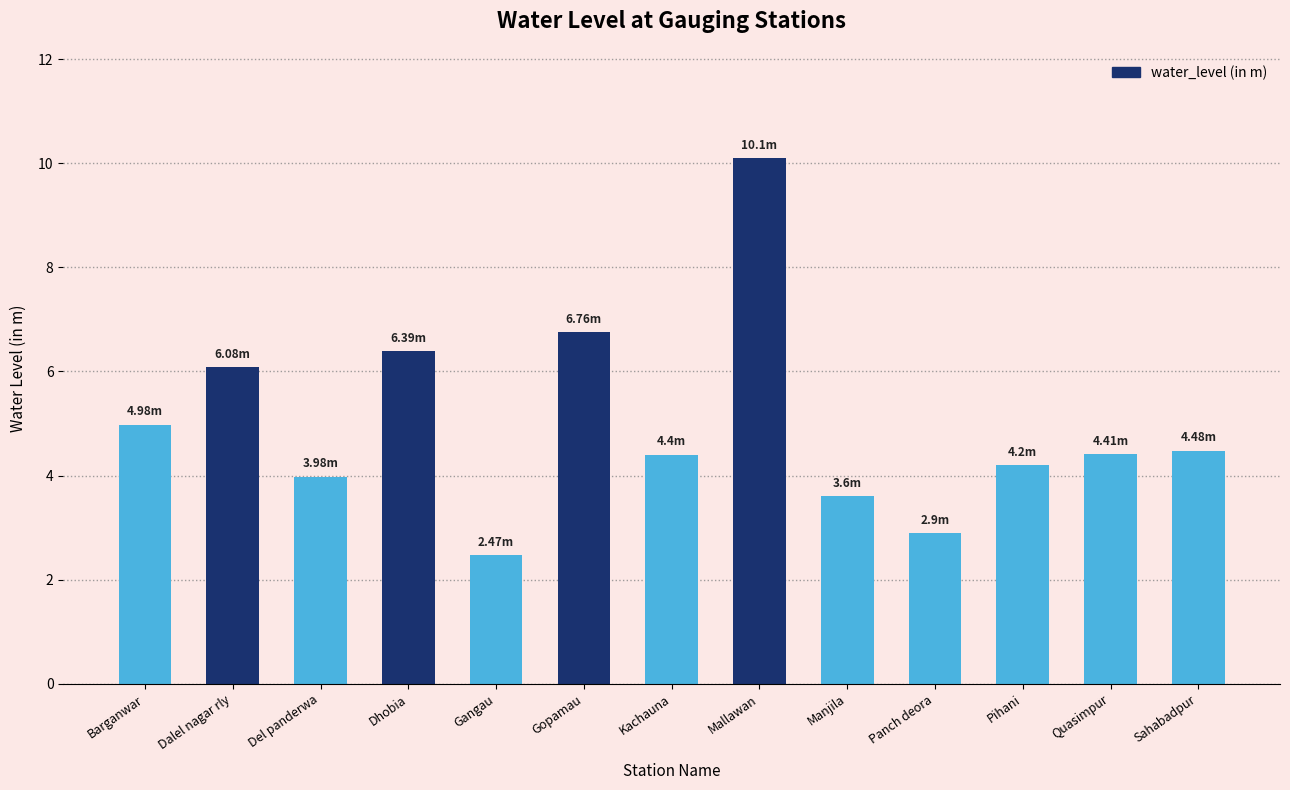

What position from the right is Panch deora?

4